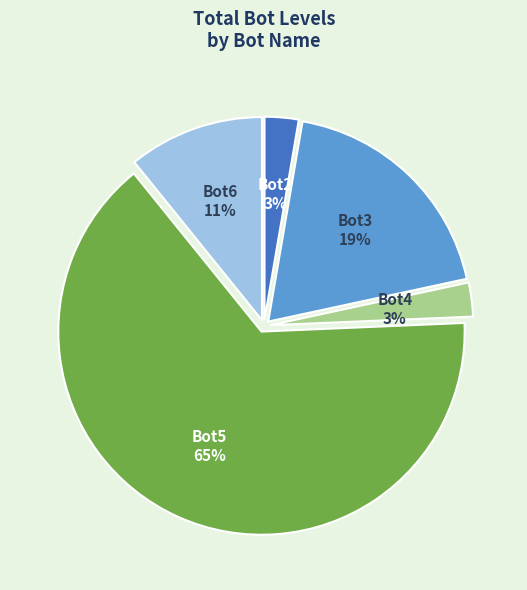

Count the number of slices in the pie.

5